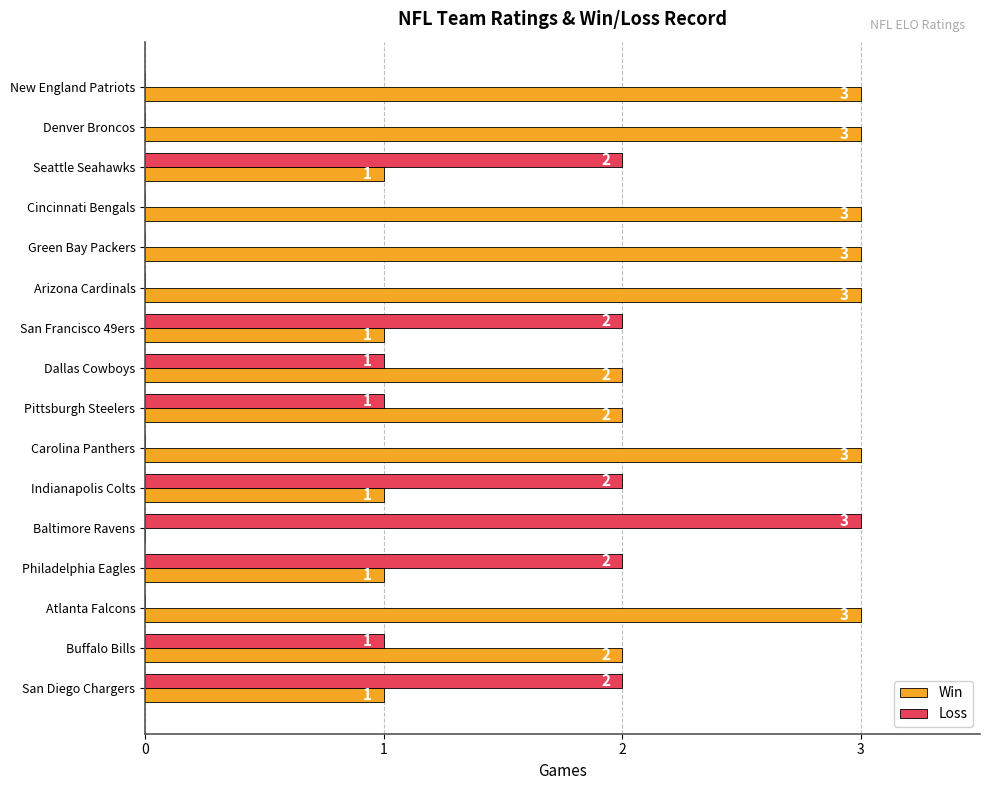

Is the value of Win at Buffalo Bills greater than the value of Loss at Cincinnati Bengals?

Yes